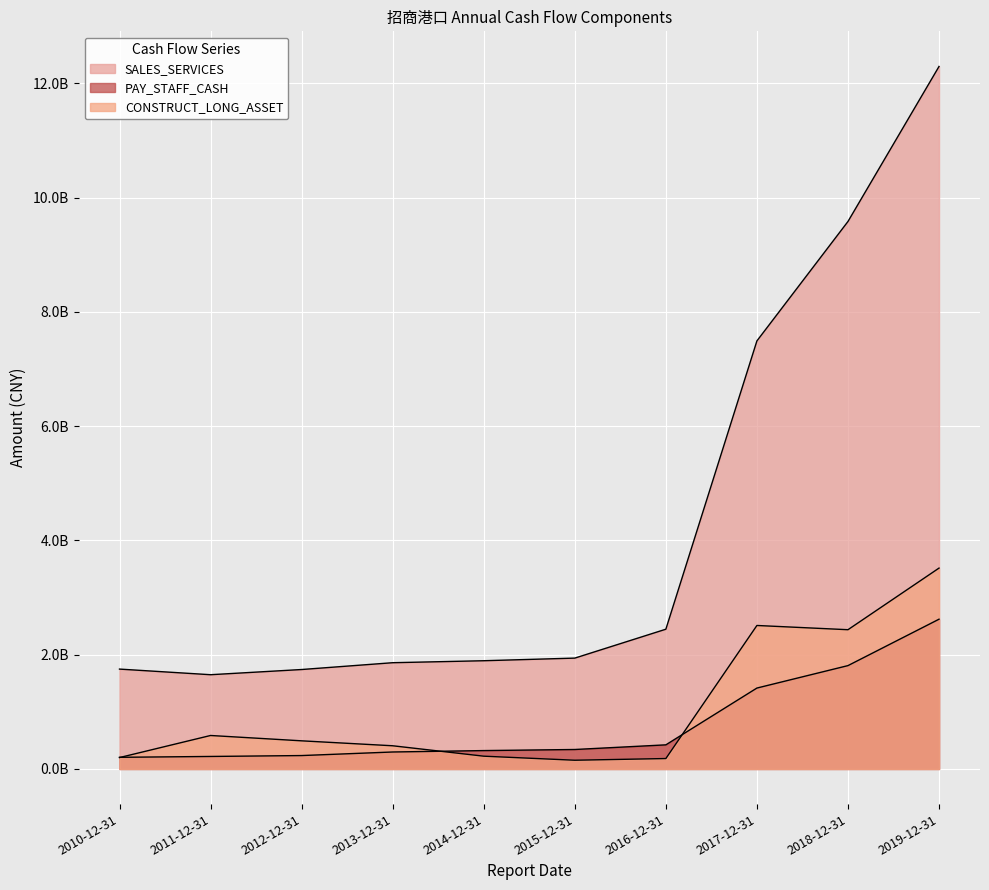

Which has a higher value, 2010-12-31 or 2019-12-31?

2019-12-31